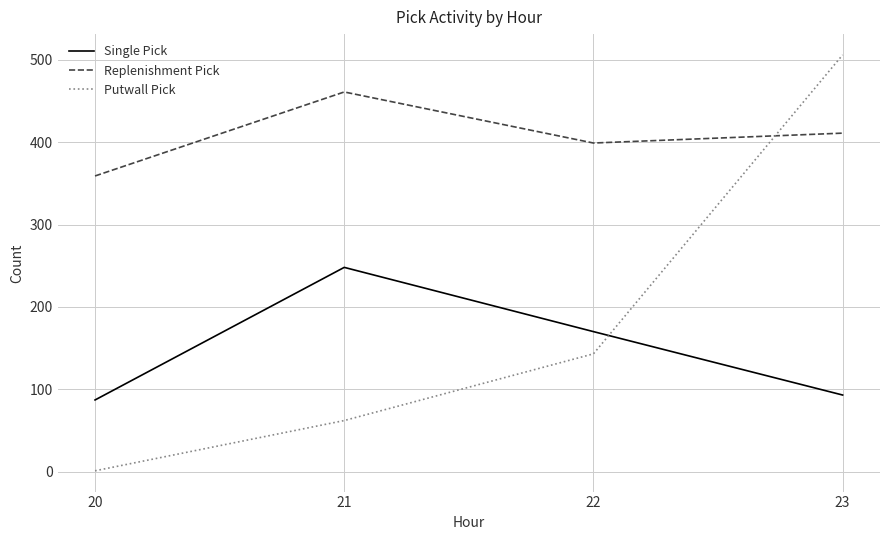

Reading right to left, what are all the values shown in this chart?

Single Pick: 23=93	22=170	21=248	20=87
Replenishment Pick: 23=411	22=399	21=461	20=359
Putwall Pick: 23=506	22=143	21=62	20=1